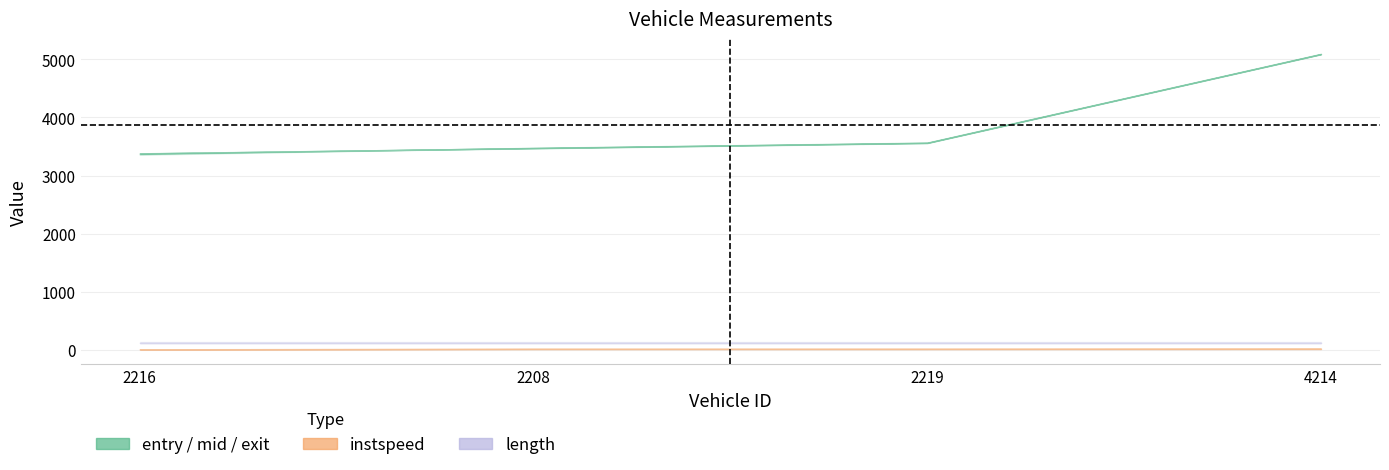

Which series changed the most between 2216 and 2219?

exit